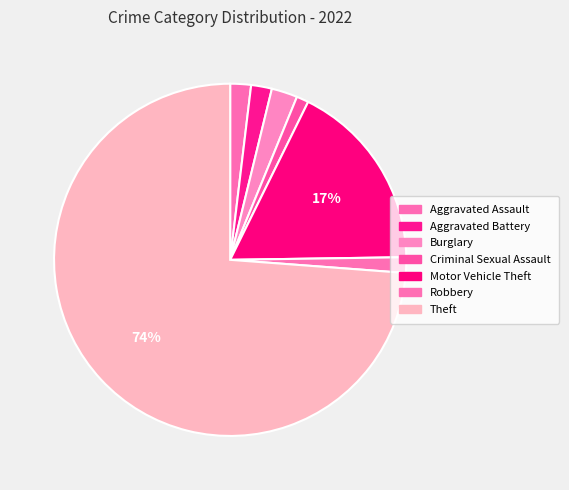

To the nearest percent, what is the difference between the Motor Vehicle Theft and Criminal Sexual Assault slice percentages?

16%